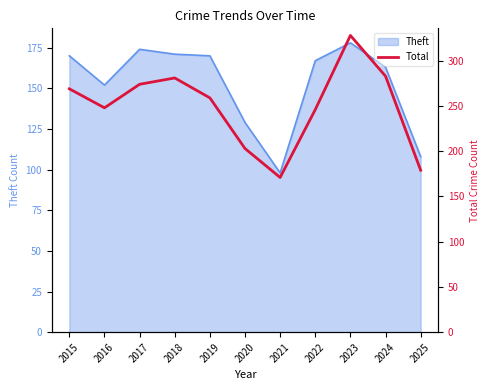

How many data points are above 259?

5